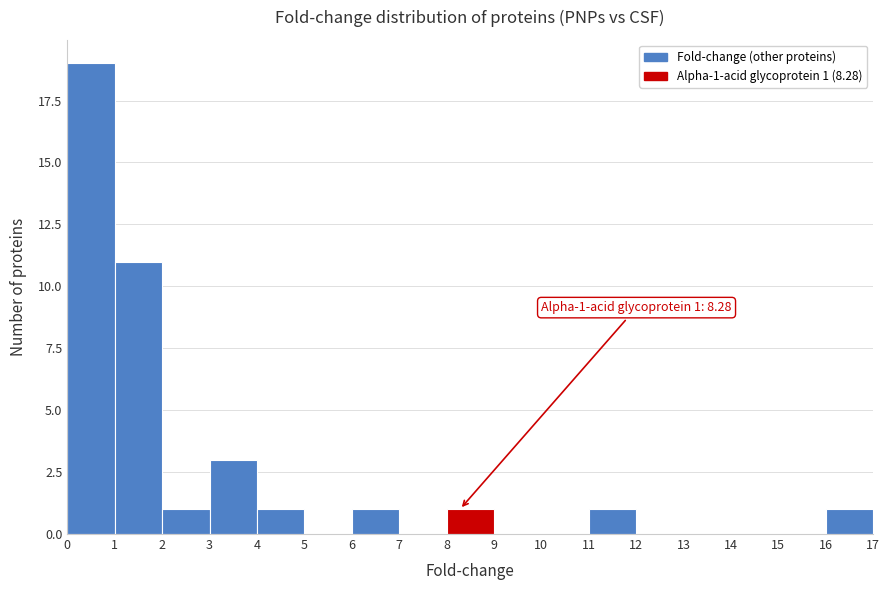

Which range on the x-axis has the tallest bar?

0 to 1